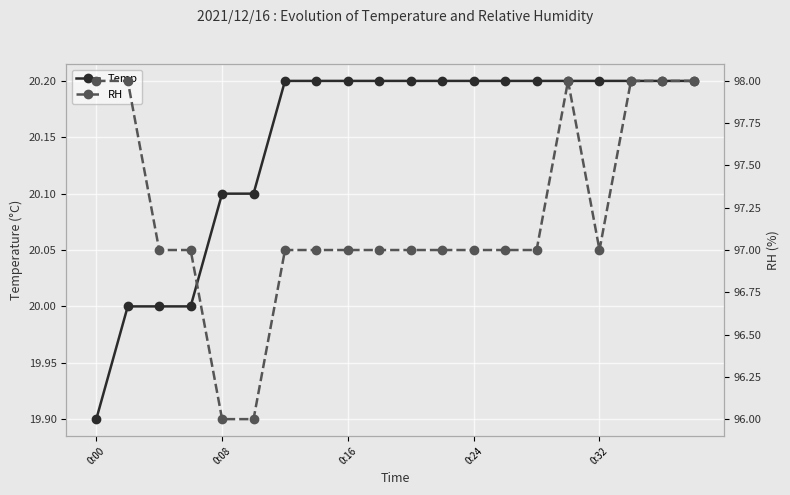

Is it true that Temp equals 19.9 at 0:00?

True